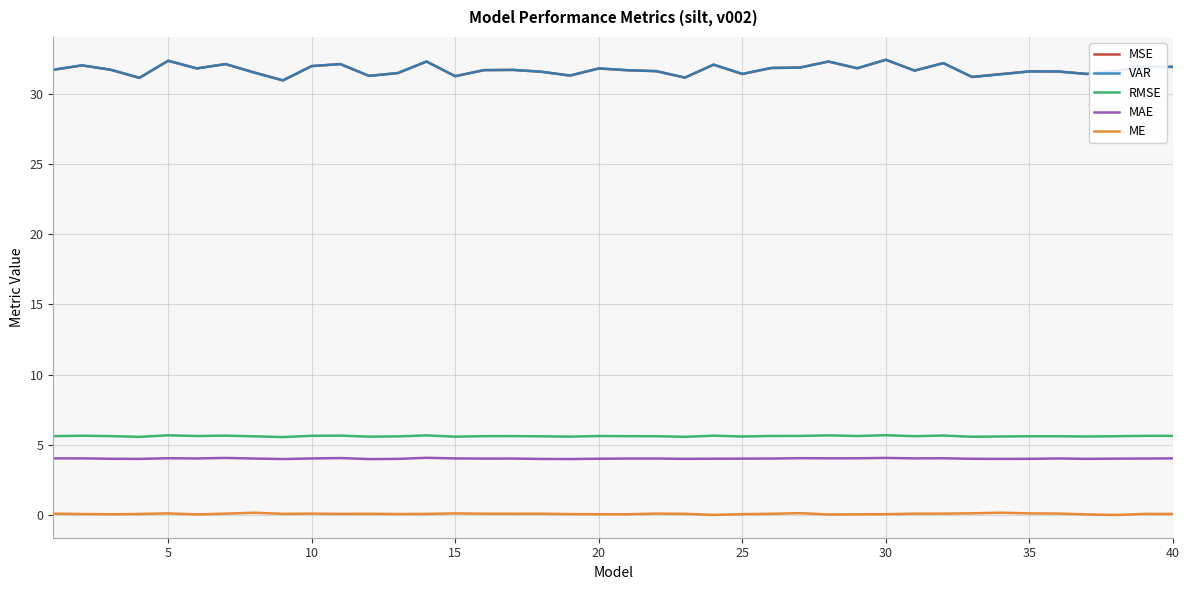

True or false: VAR and ME cross at least once.

False